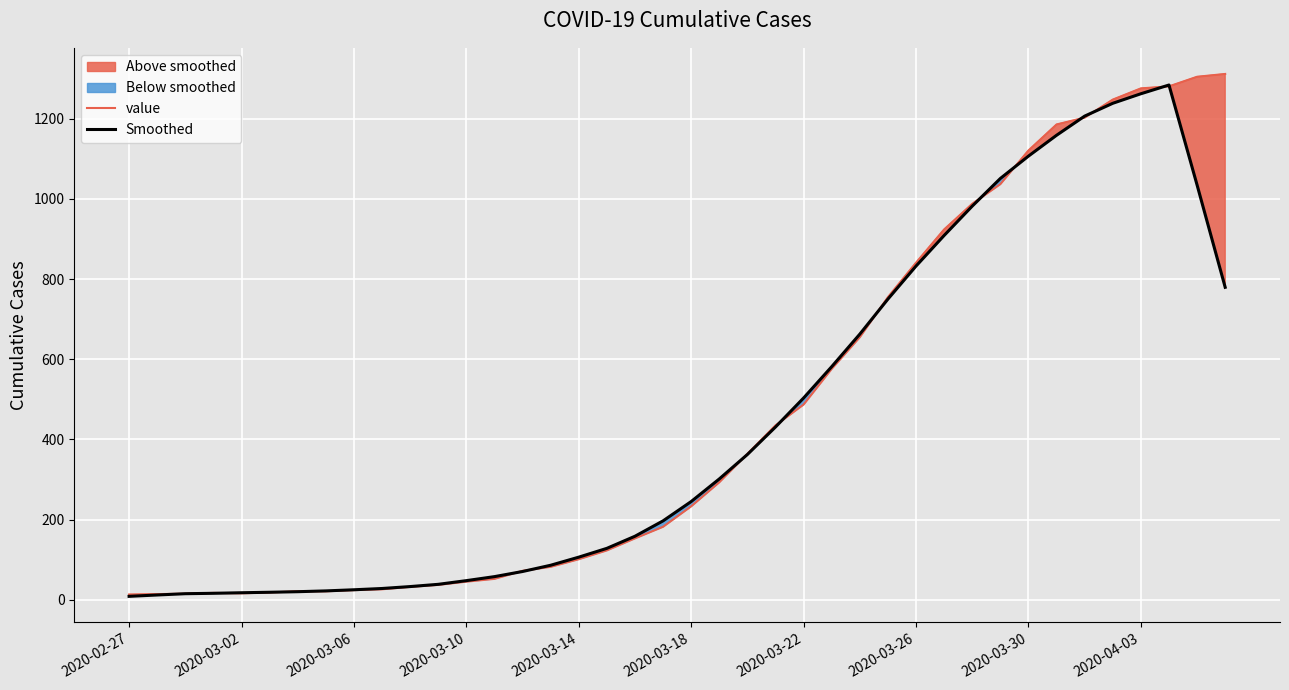

What is the value of the value point at the 11th from the left?

32.0